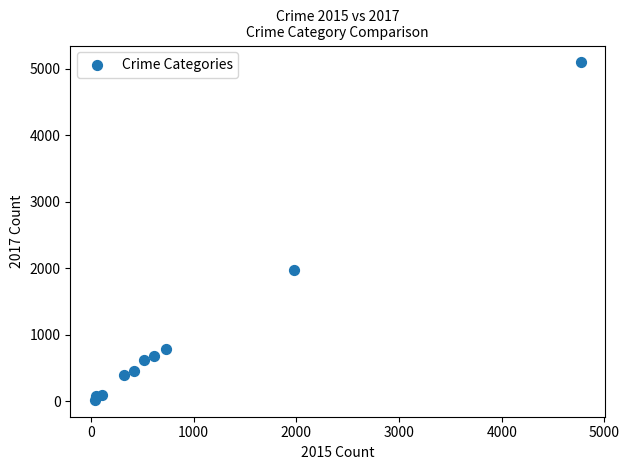

What is the range of X values (max minus min)?

4735